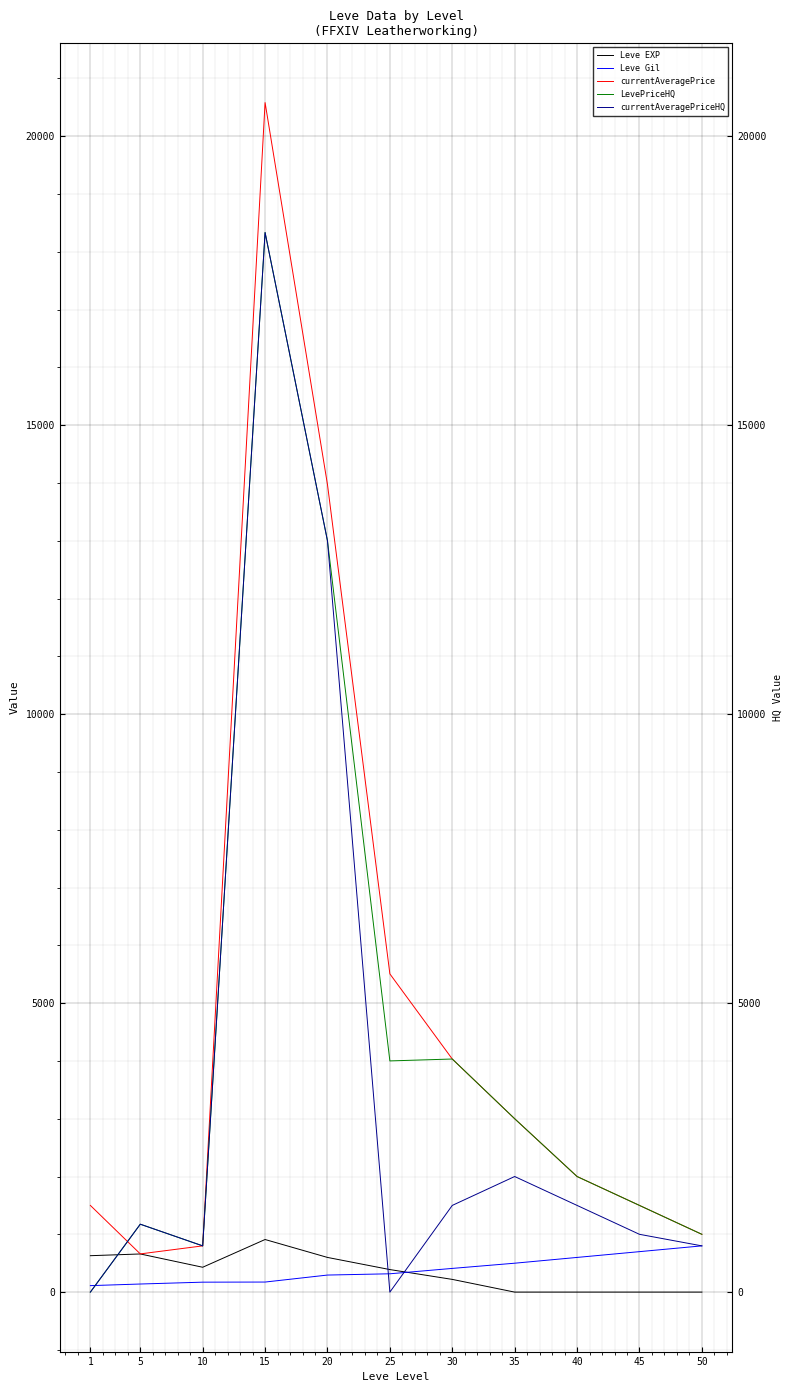

How many intersections are there between currentAveragePriceHQ and currentAveragePrice?

1